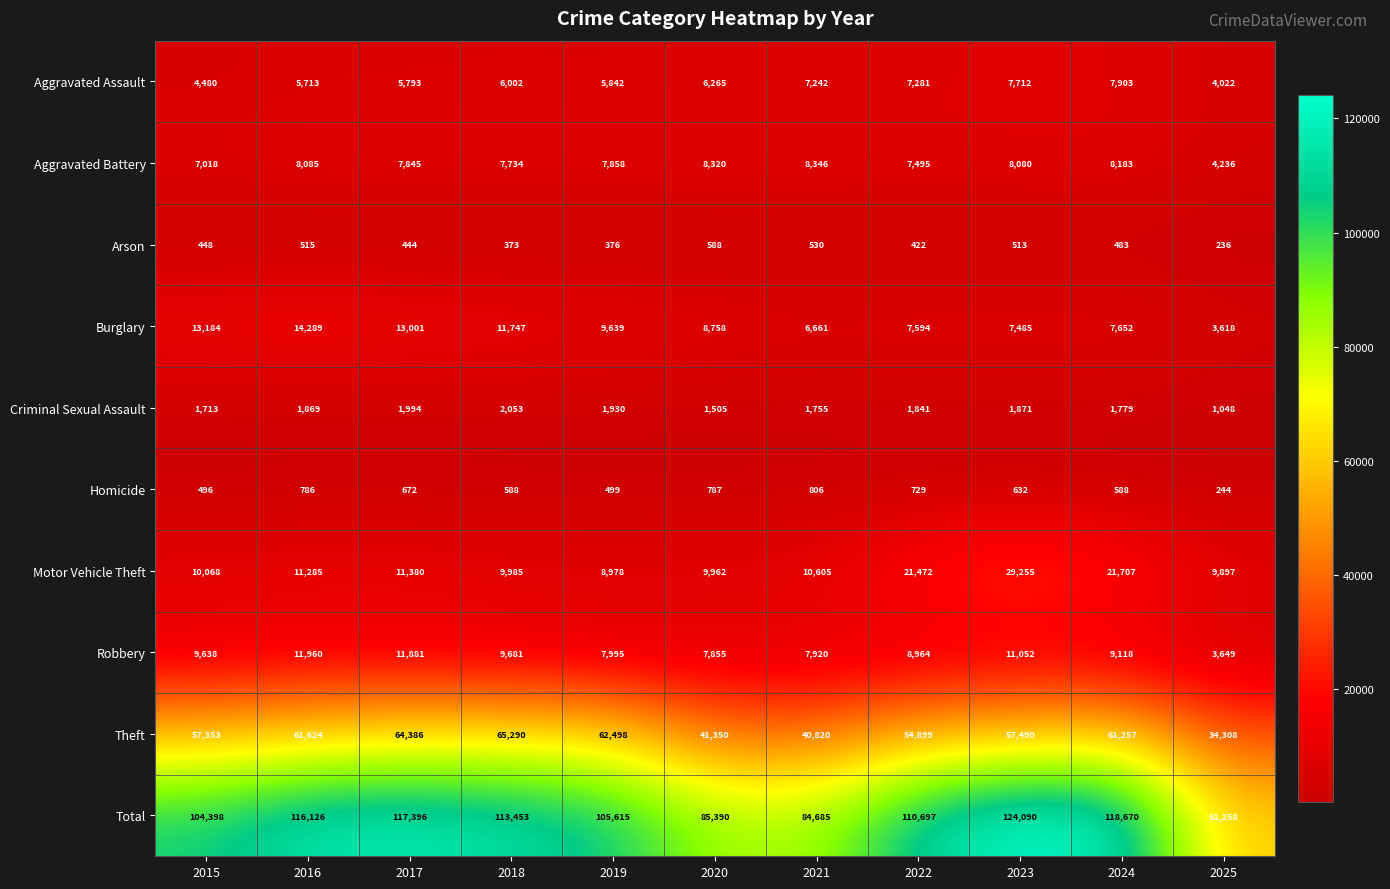

What is the sum of all Motor Vehicle Theft values?

154594